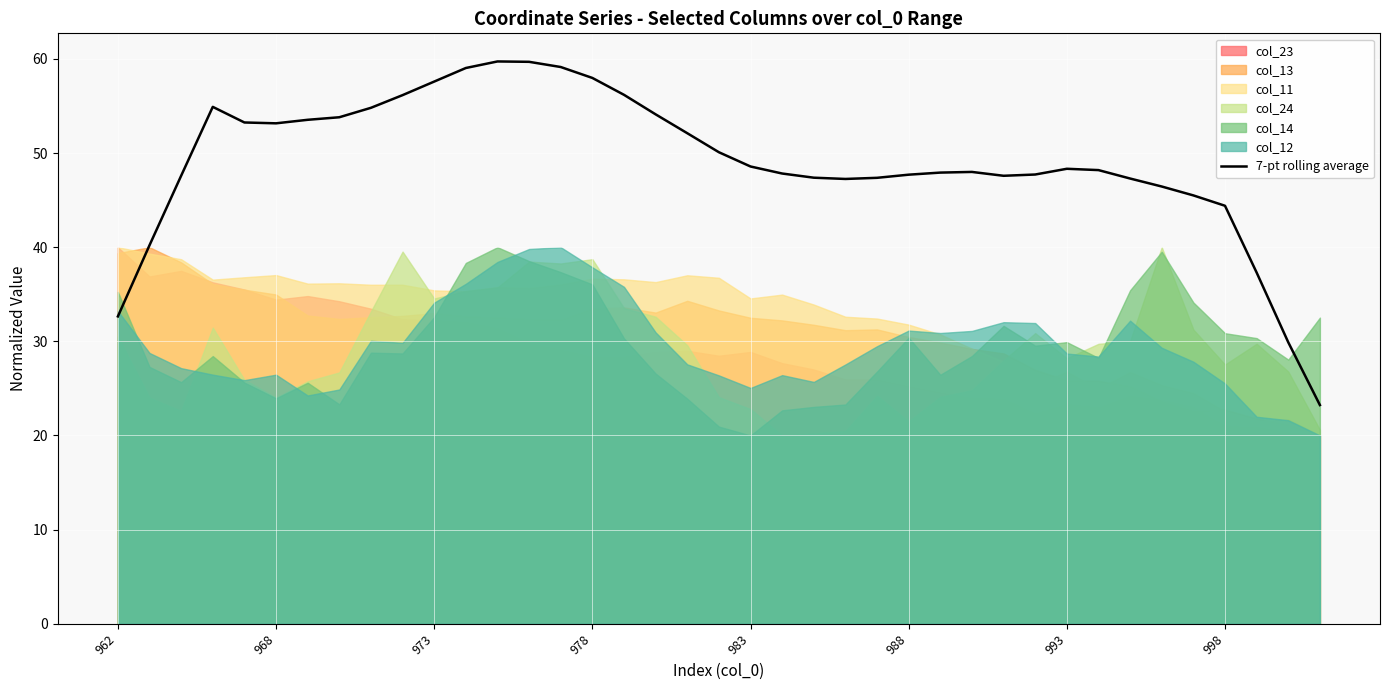

What position from the left is 12?

13